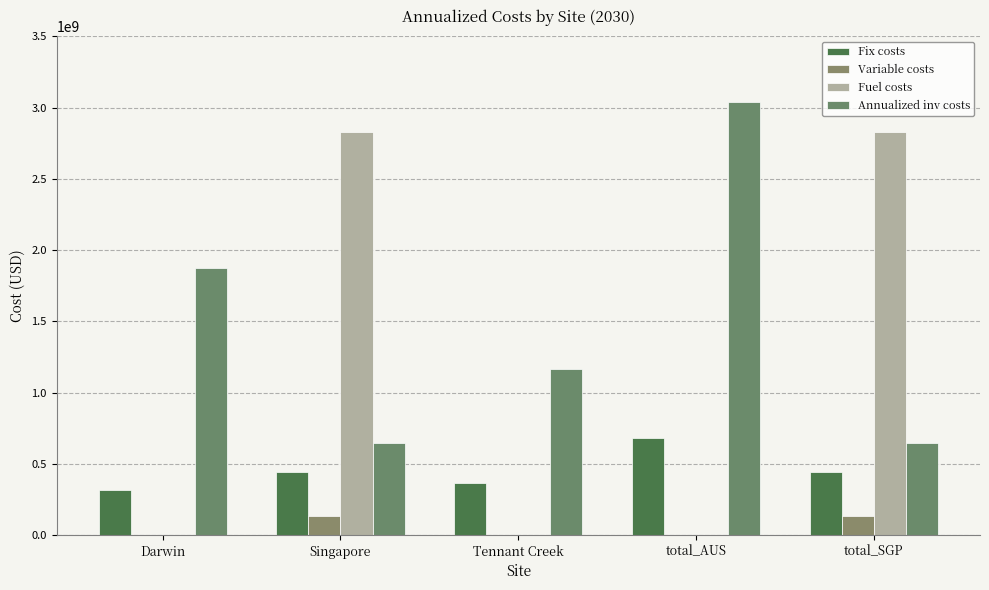

Which series has the widest spread of values?

Fuel costs